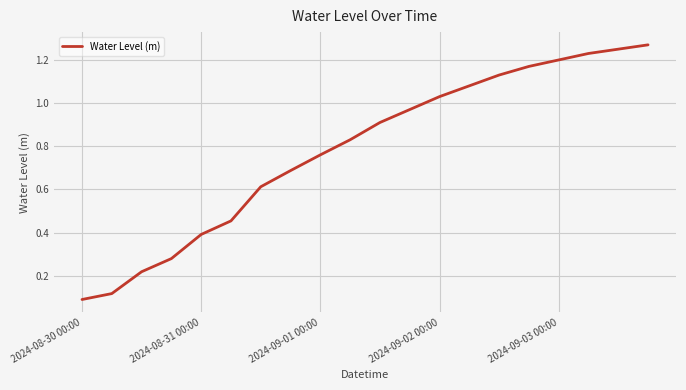

At which label is the value closest to 0?

2024-08-30 00:00